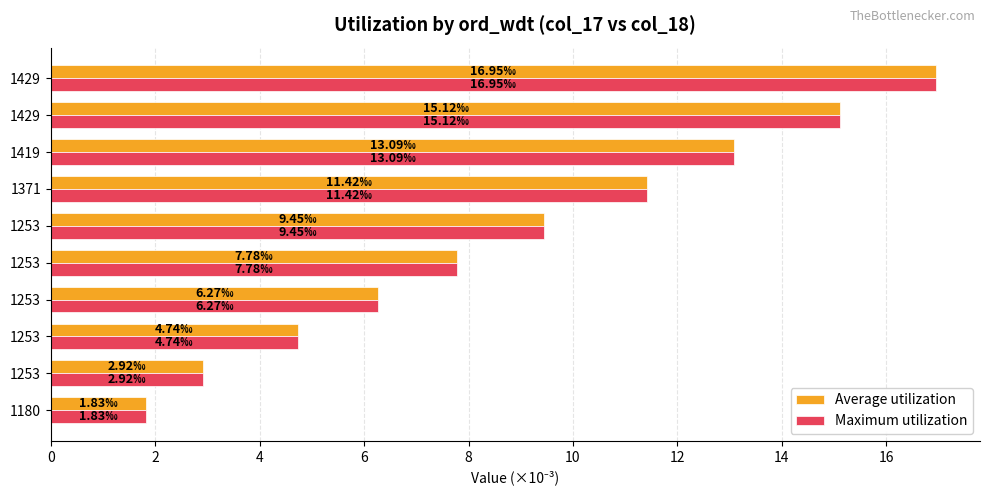

List the series in order of their peak value, lowest first.

Average utilization, Maximum utilization